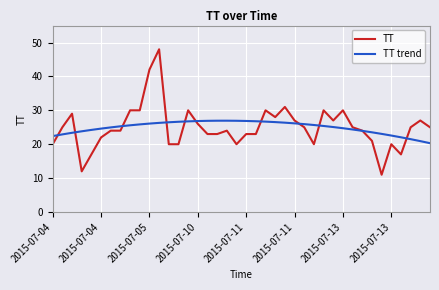

What is the greatest value displayed?

48.0